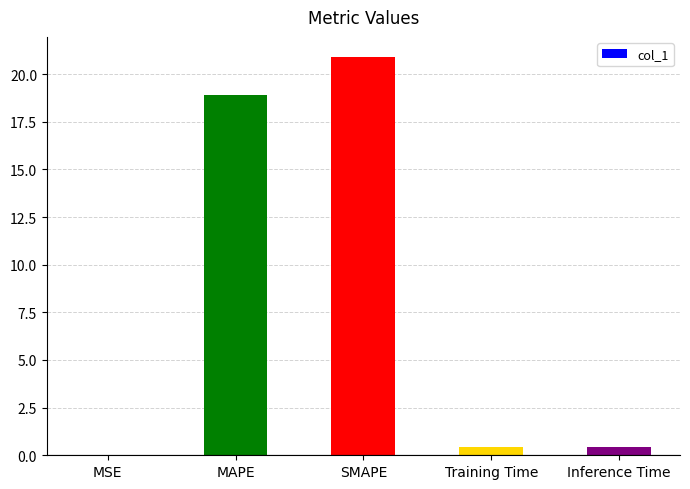

What value does the data have at Inference Time?

0.4